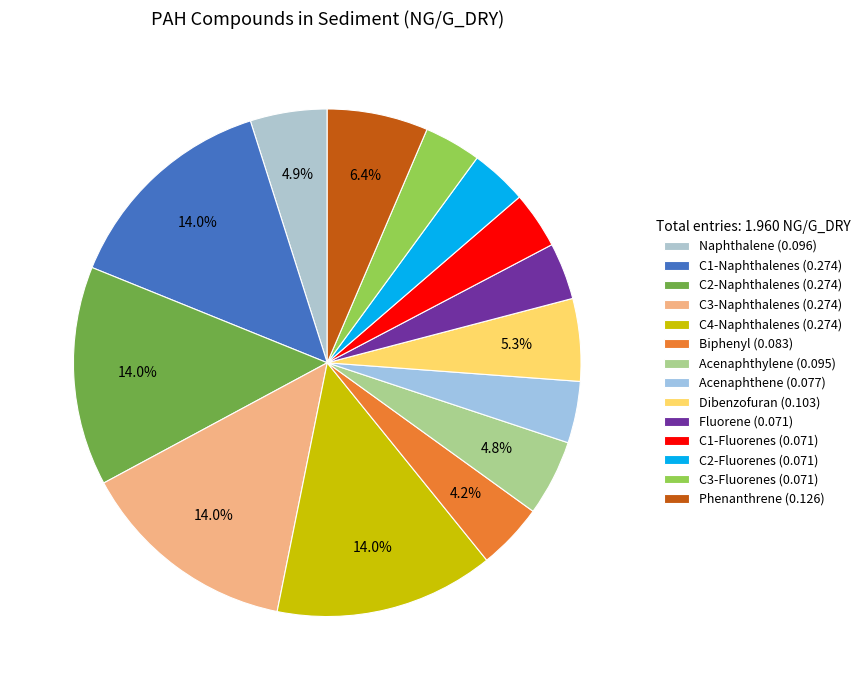

Which category has the smallest portion of the pie?

Fluorene